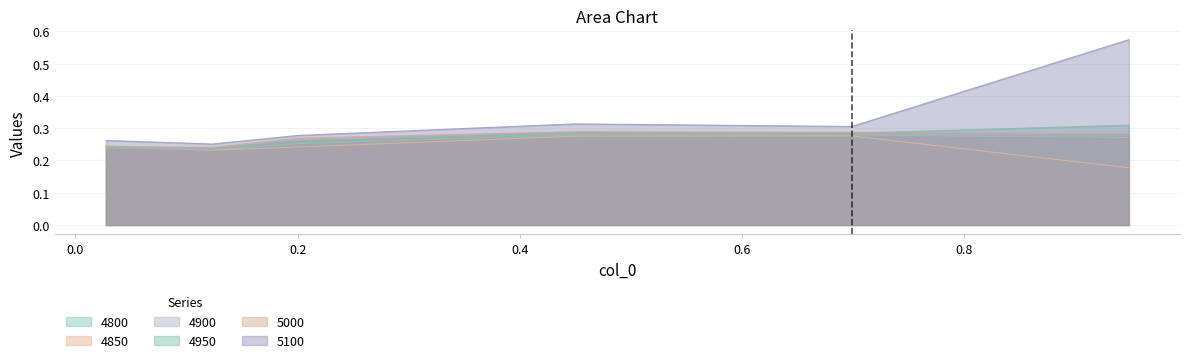

What is the label of the 5th point from the left?

0.6986301369863014